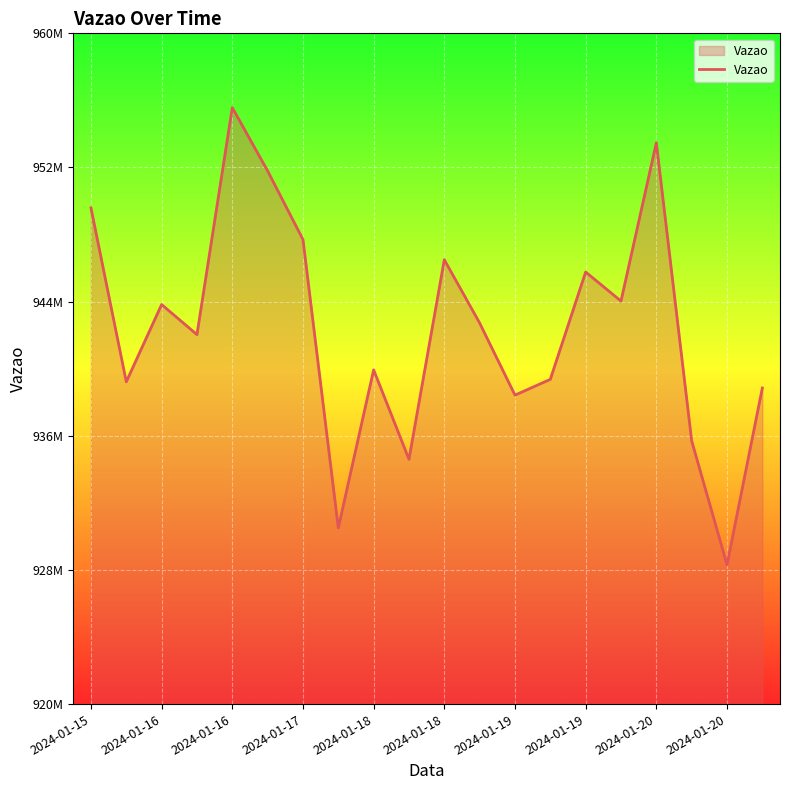

Does the chart display data point markers on the line(s)?

No